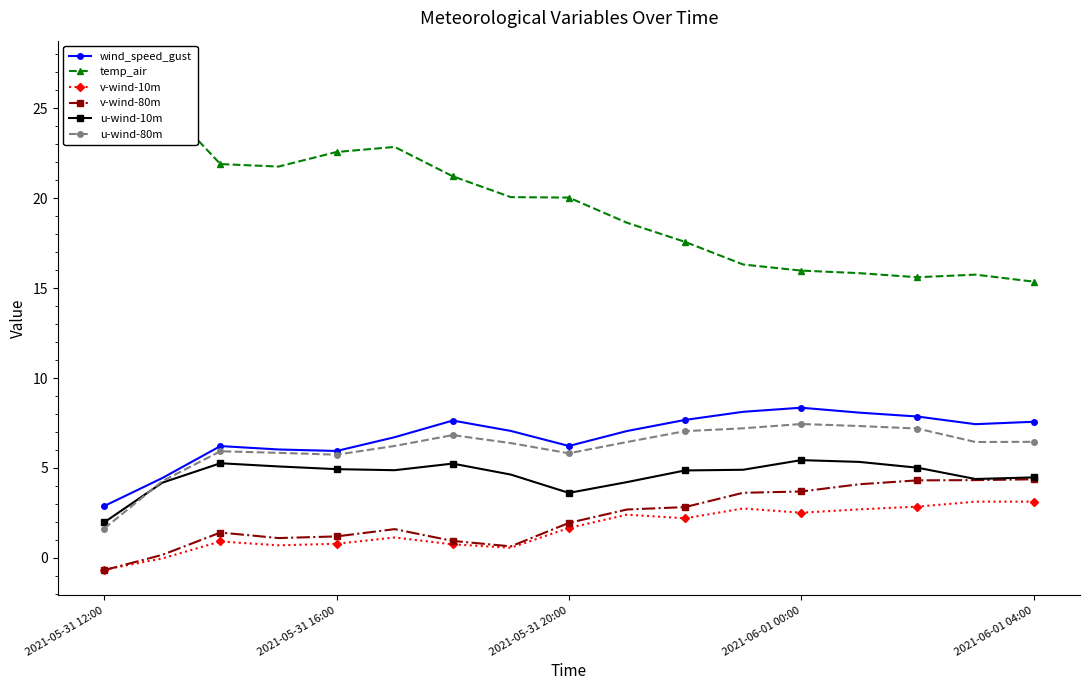

How many values in v-wind-10m are above zero?

15